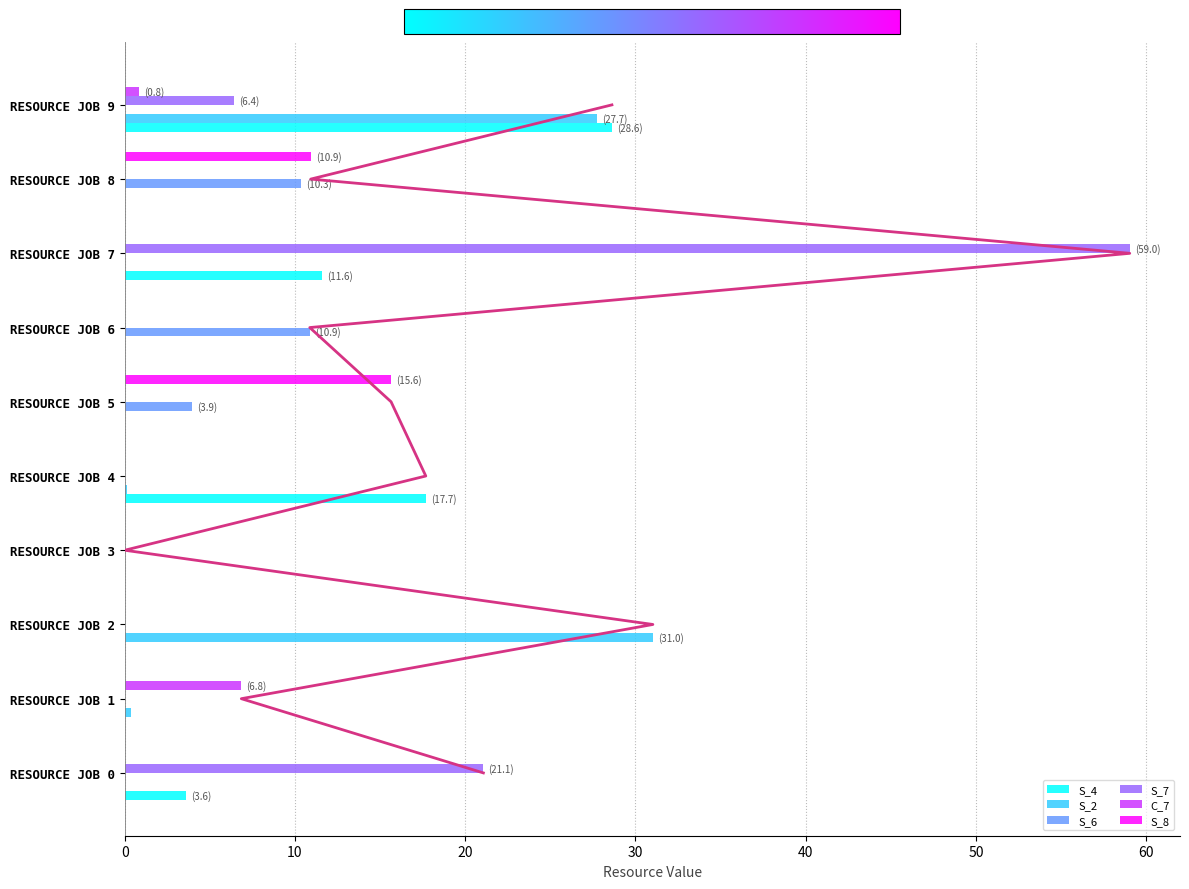

True or false: S_4 has a value of 0.0 at RESOURCE JOB 8.

True